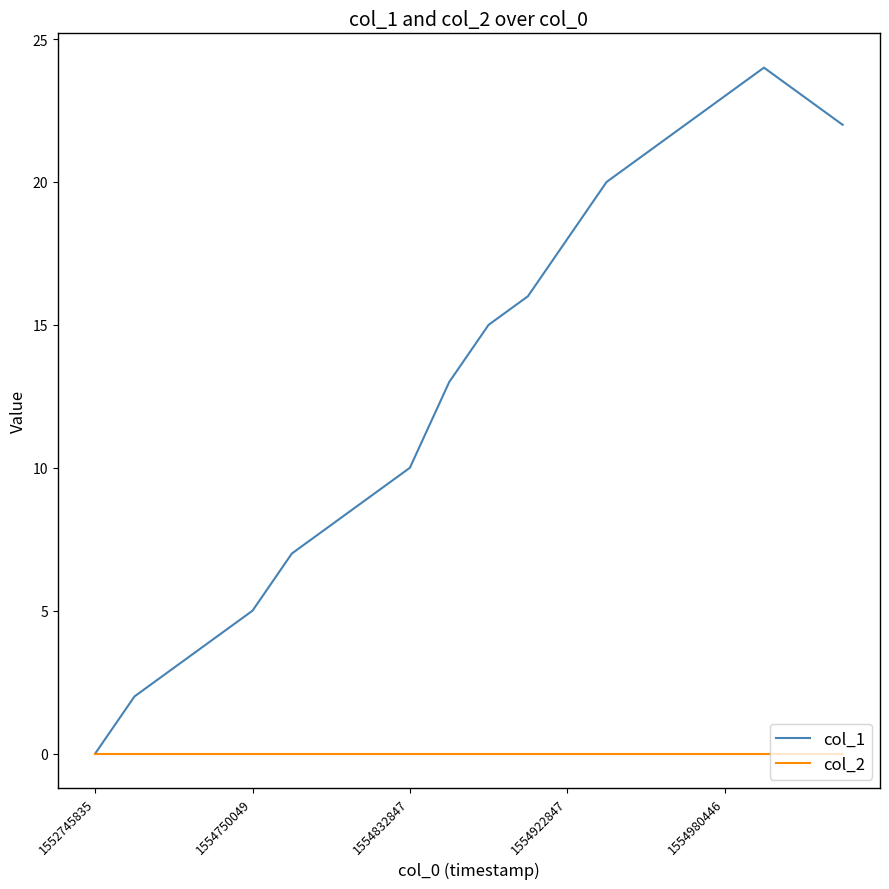

Reading left to right, what are all the values shown in this chart?

col_1: 0	2	3	4	5	7	8	9	10	13	15	16	18	20	21	22	23	24	23	22
col_2: 0	0	0	0	0	0	0	0	0	0	0	0	0	0	0	0	0	0	0	0